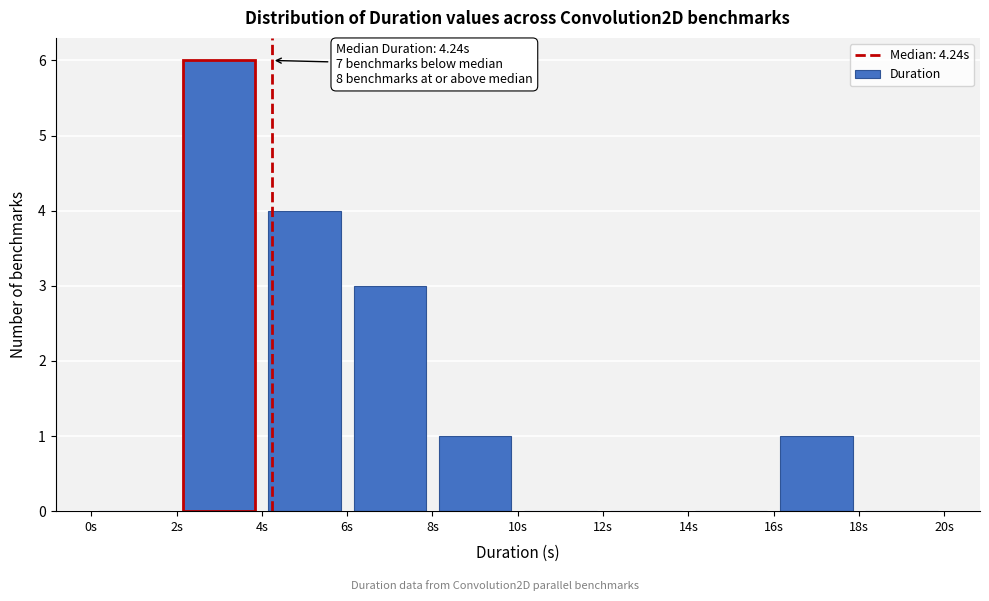

Over which range of the x-axis is the bar tallest?

2 to 4